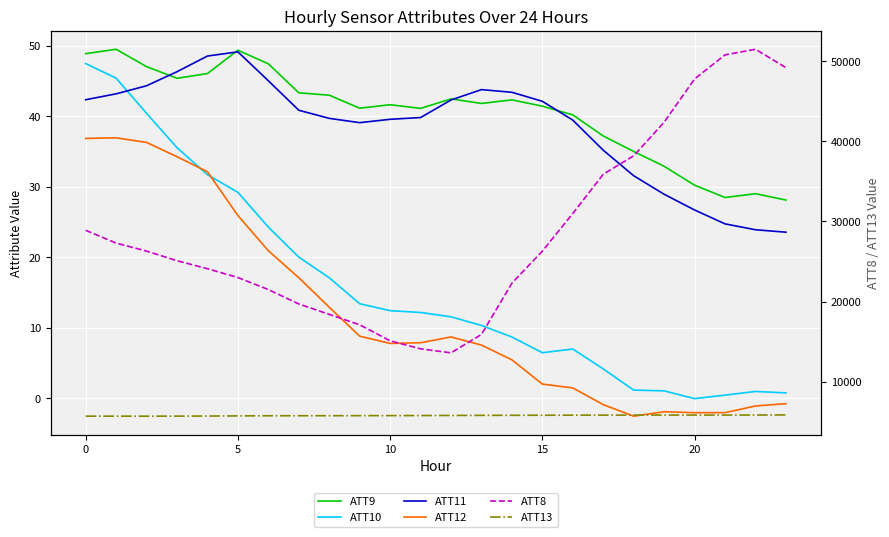

What is the approximate value of ATT12 at 7?

17.1